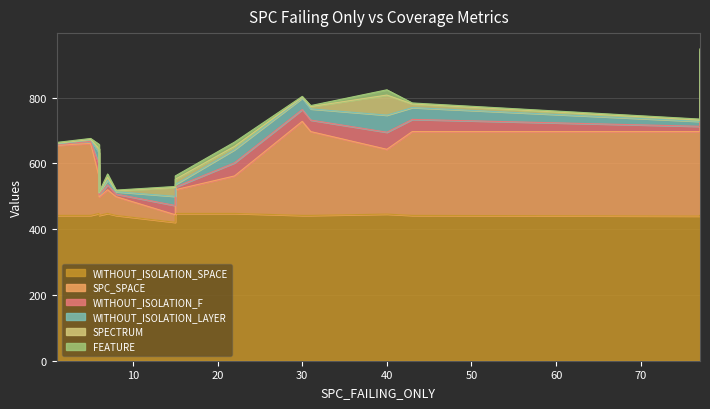

How many lines are shown in the chart?

6